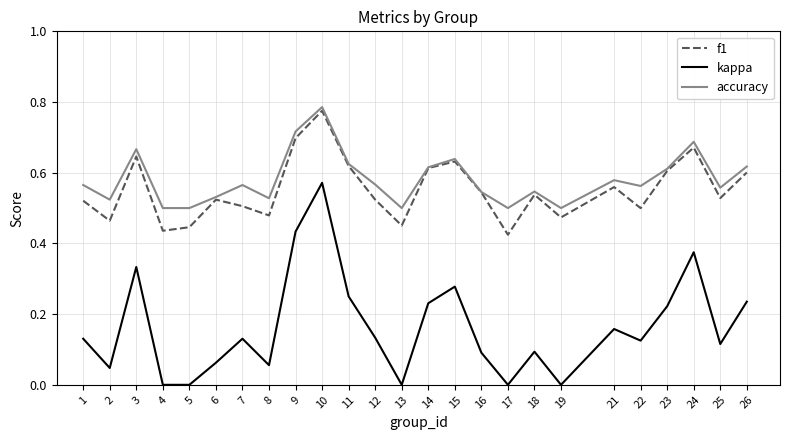

The value of accuracy at 2 is 0.2. True or false?

False